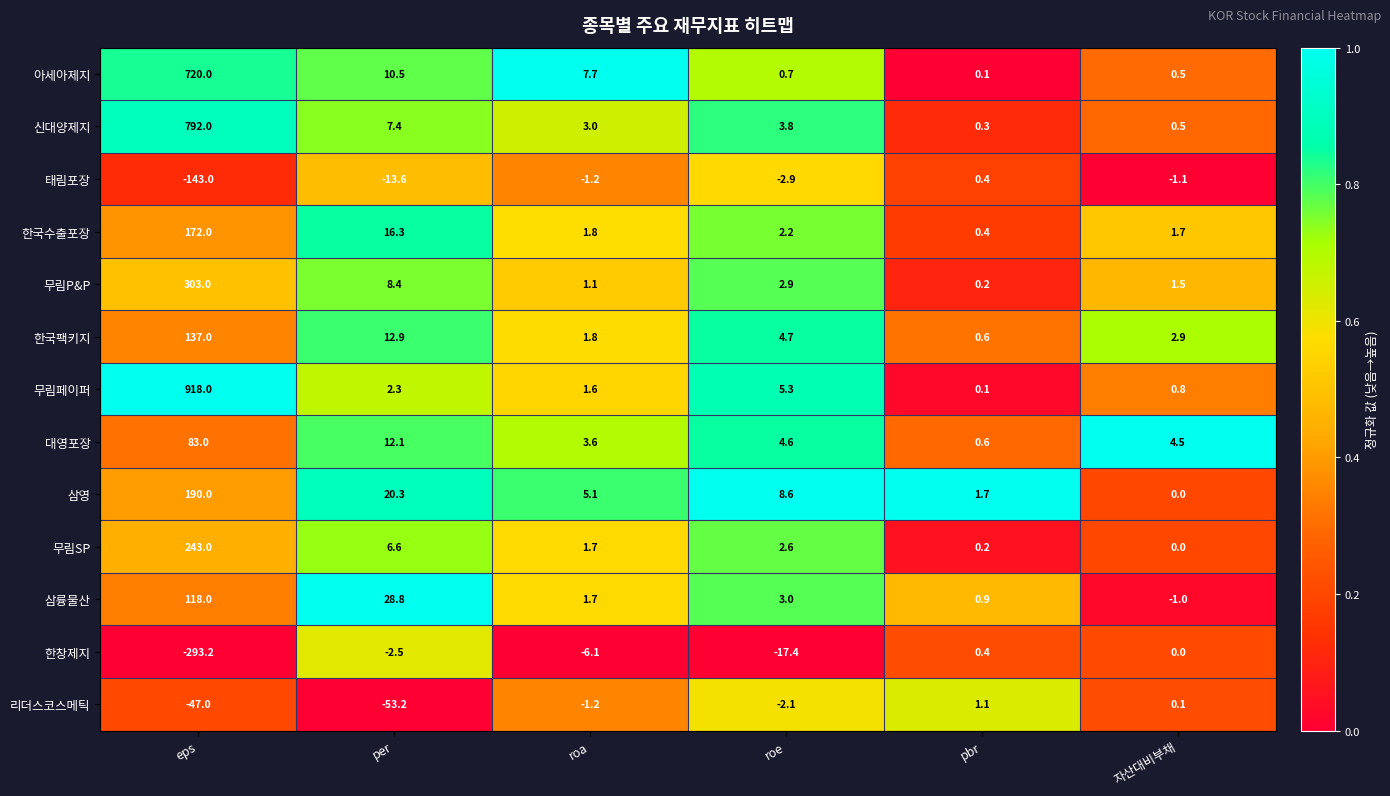

Which series has the widest spread of values?

무림페이퍼